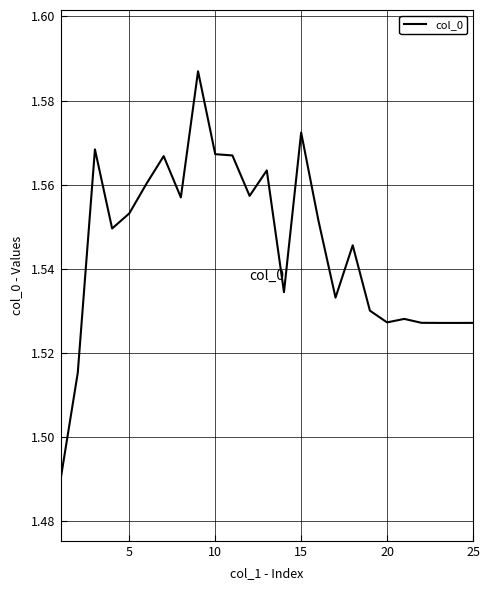

Is this an area chart (filled region under the line)?

No